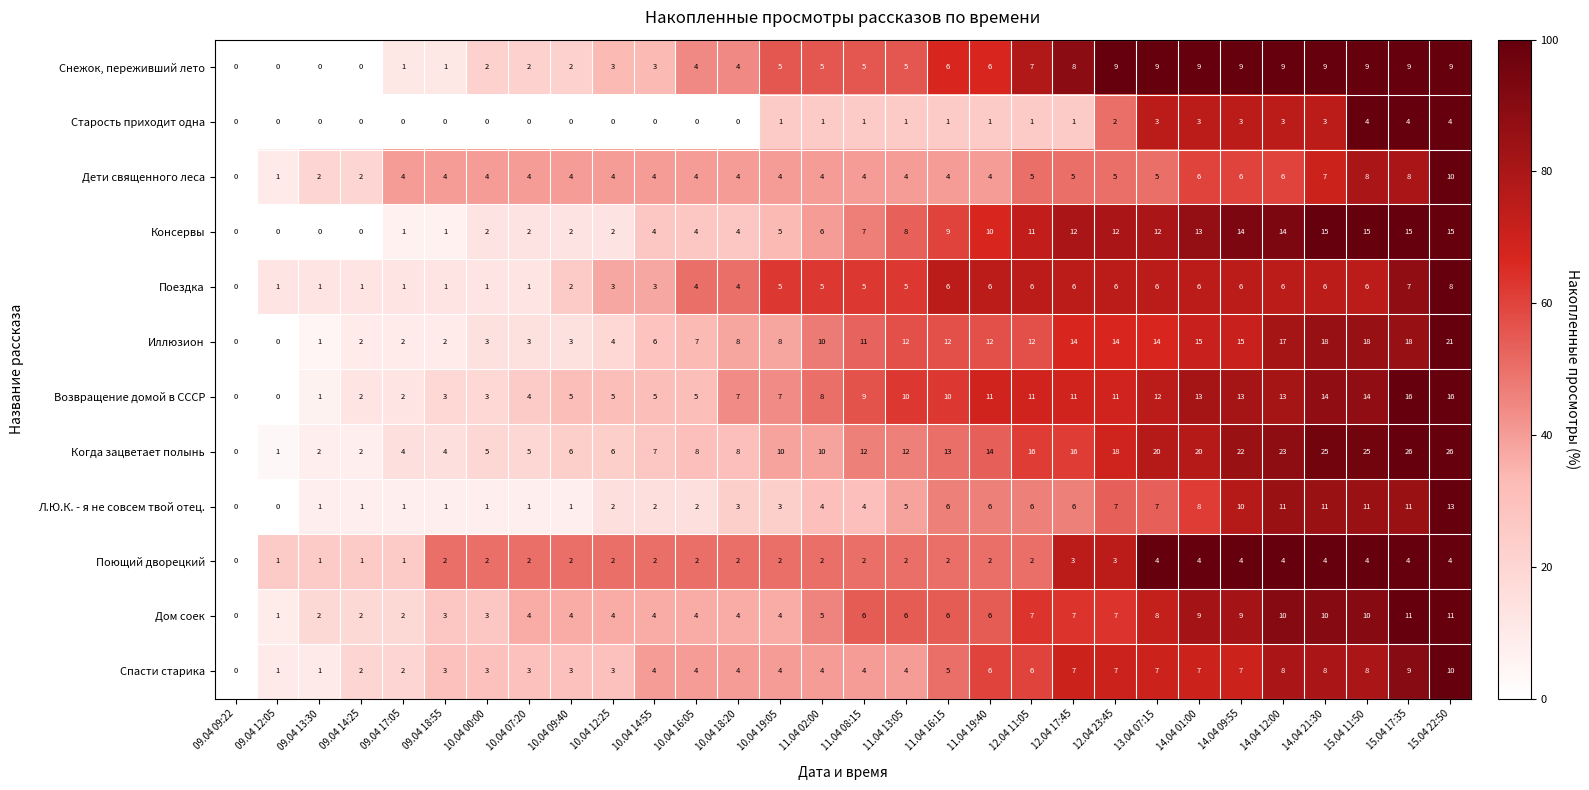

Which series has the widest spread of values?

Когда зацветает полынь